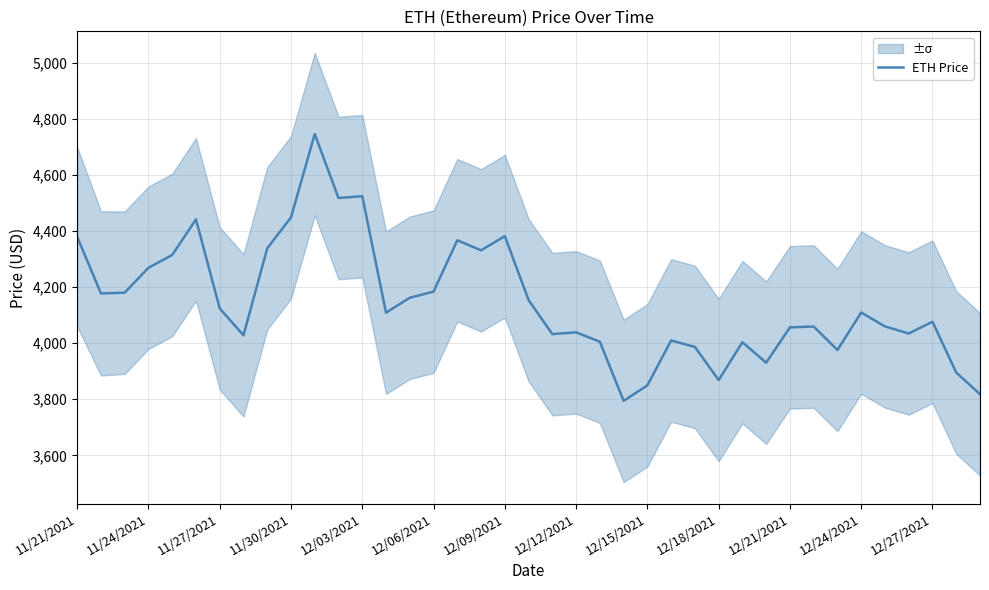

The value at 14 is 4162.2. True or false?

True